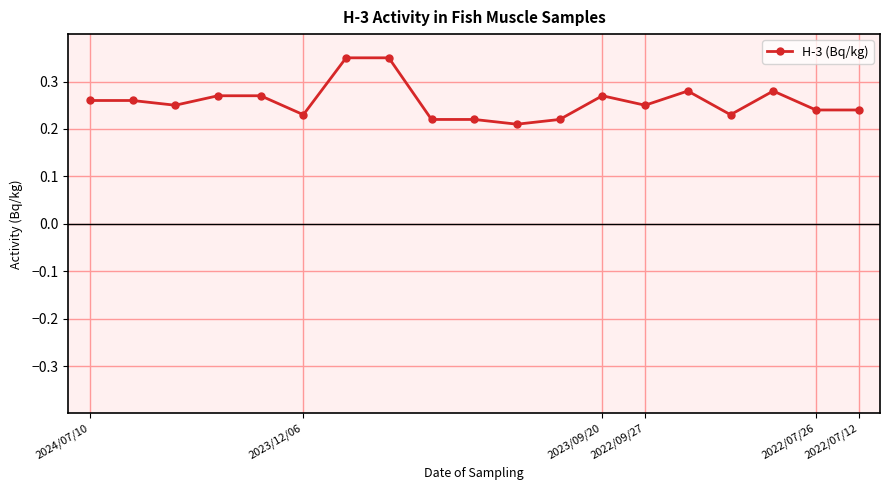

Count the values in the range 0 to 1.

19